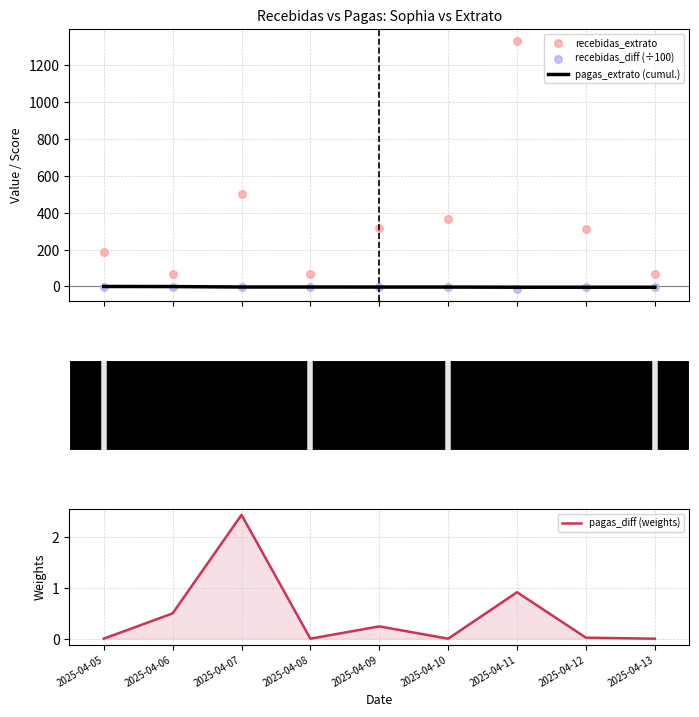

At how many categories does at least one series exceed 157?

6